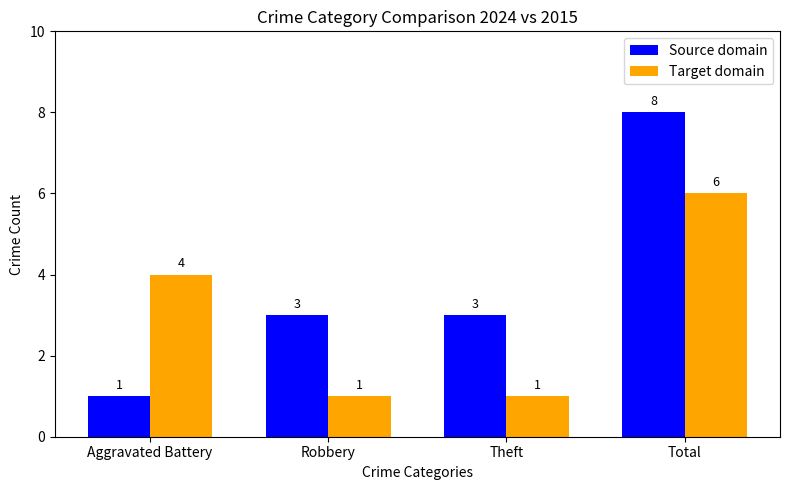

What position from the right is Theft?

2